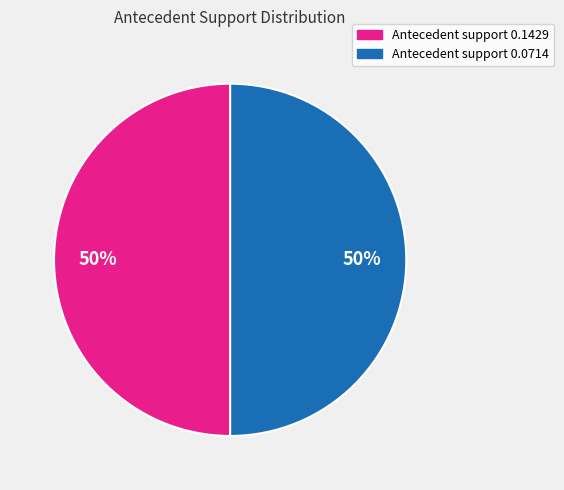

The Antecedent support 0.0714 slice represents 50% of the pie. True or false?

True